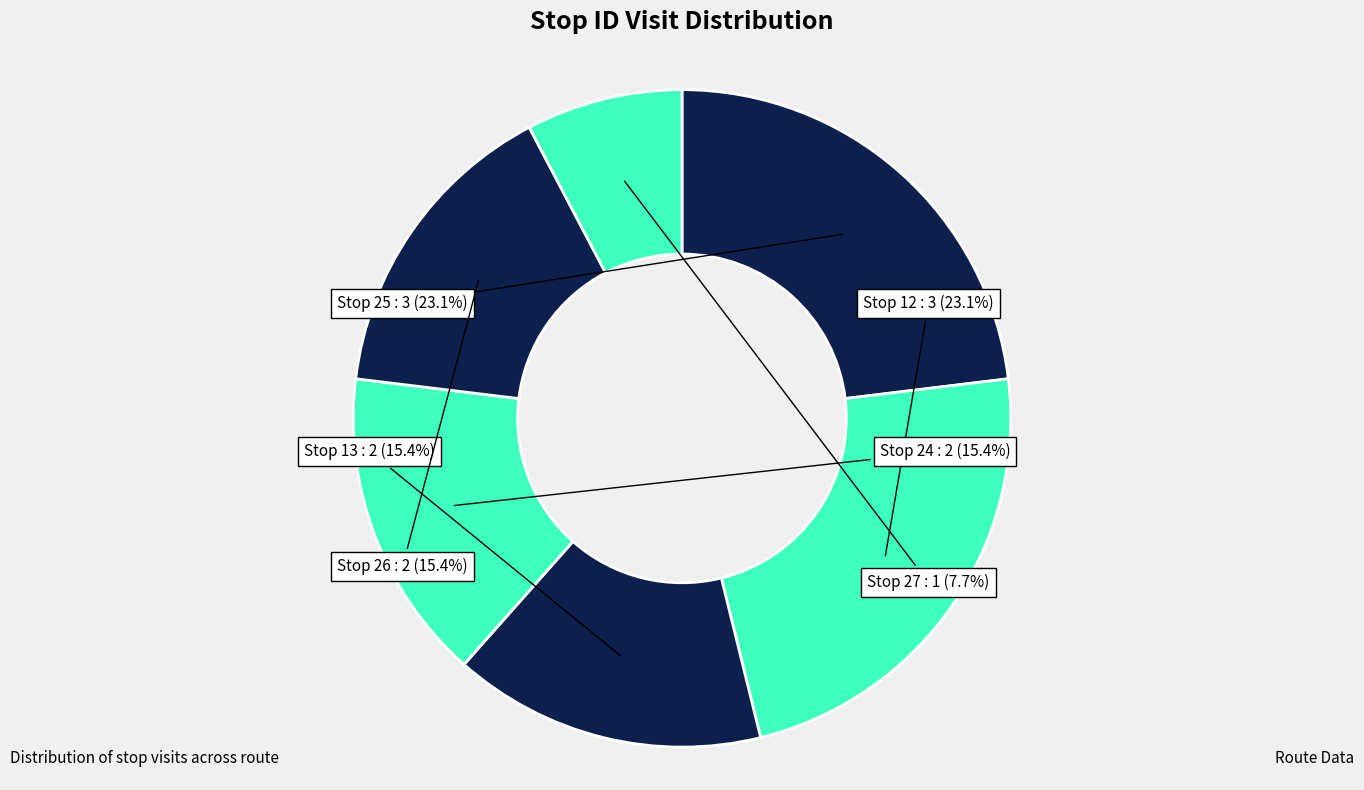

Does Stop 12 represent more than half of the total?

No